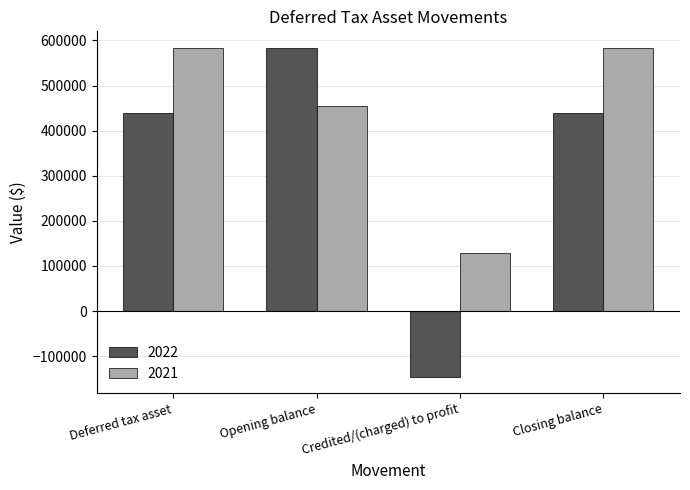

The value of 2022 at Credited/(charged) to profit is -200108. True or false?

False